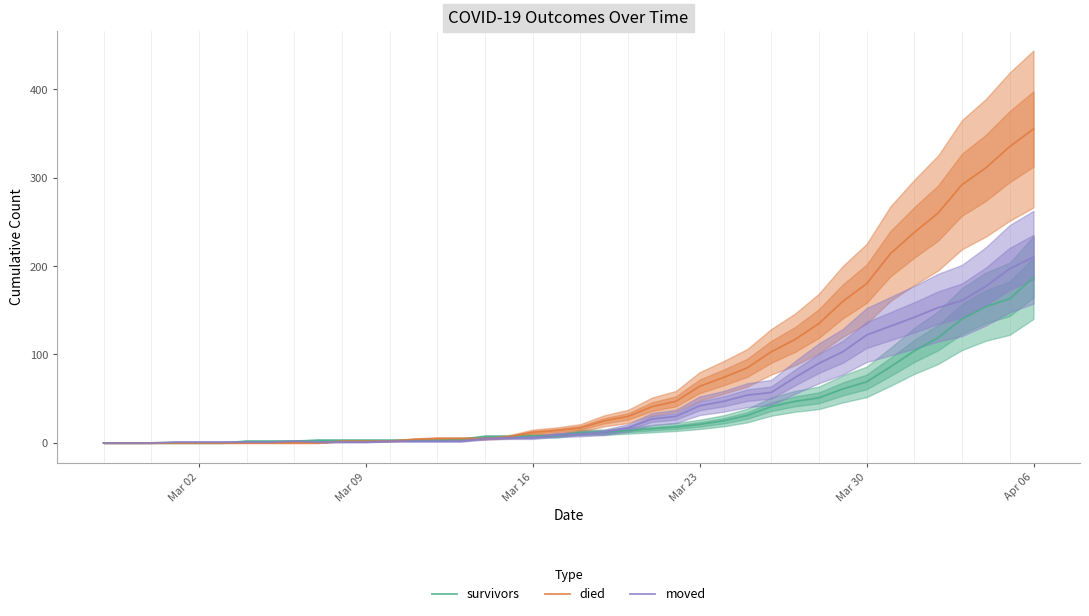

What is the highest value of the survivors series?

187